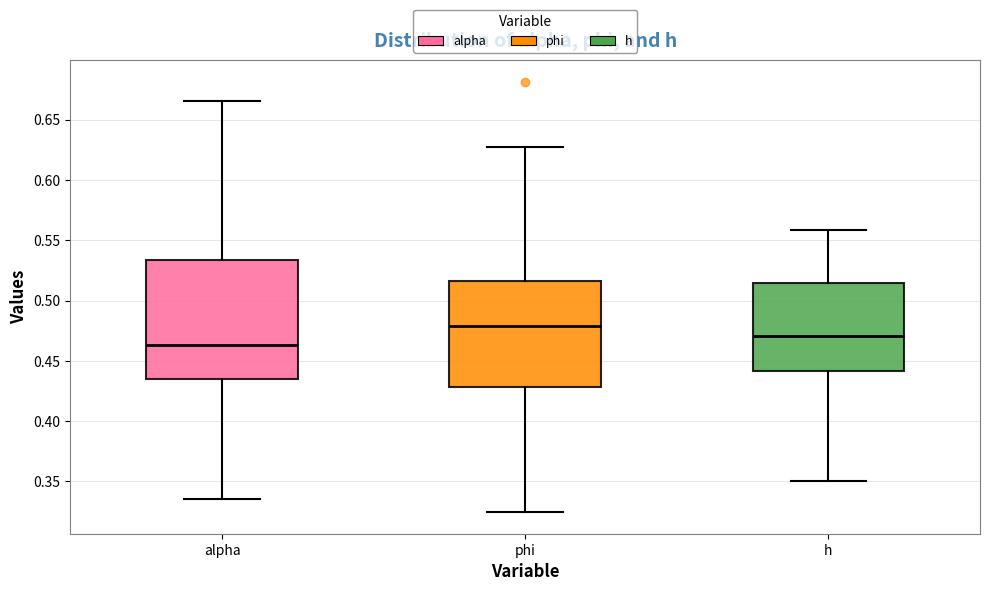

Reading left to right, read every box against the y-axis: the position of its median line, the range the box covers, and the ends of its whiskers. The values are not printed on the chart, so give them approximately, as read against the axis.

alpha: median 0.465, box 0.435 to 0.535, whiskers 0.335 to 0.665
phi: median 0.480, box 0.430 to 0.515, whiskers 0.325 to 0.630
h: median 0.470, box 0.440 to 0.515, whiskers 0.350 to 0.560